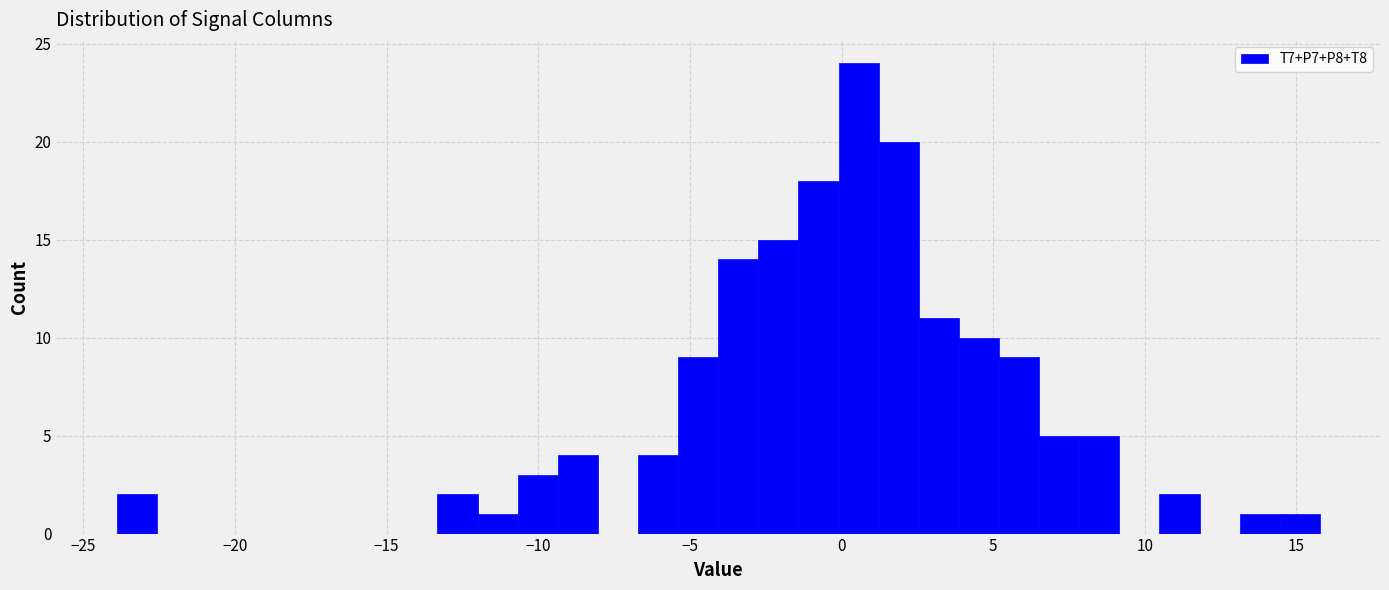

Around what value on the x-axis is the tallest bar? Give the approximate position of its centre, as read against the axis.

0.5